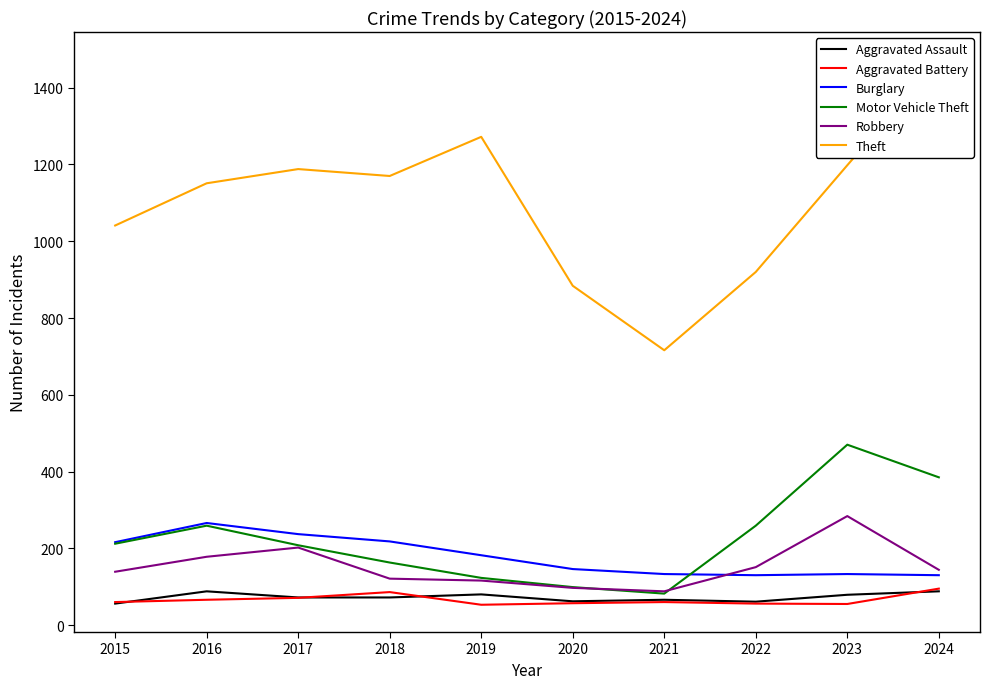

True or false: Aggravated Battery and Robbery cross at least once.

False